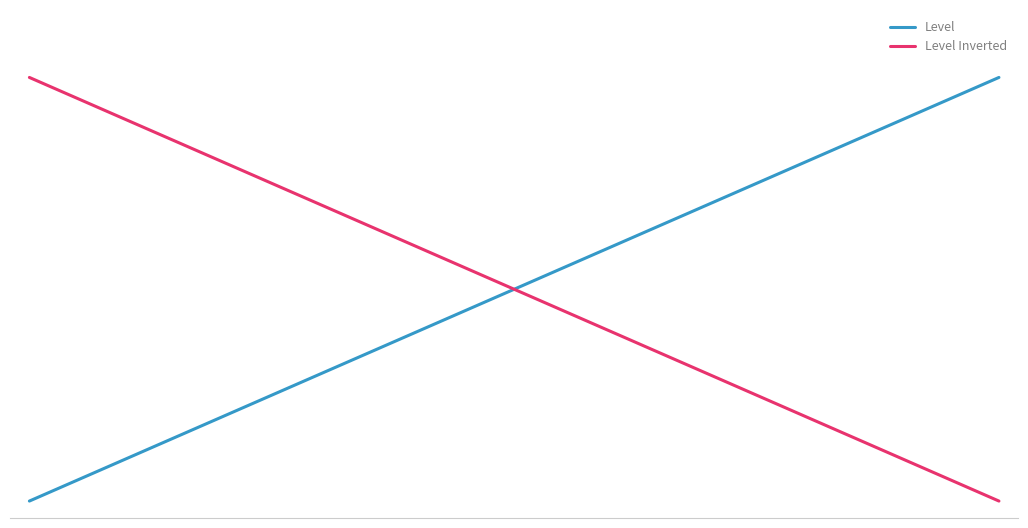

What are all the series names shown in the legend?

Level, Level Inverted